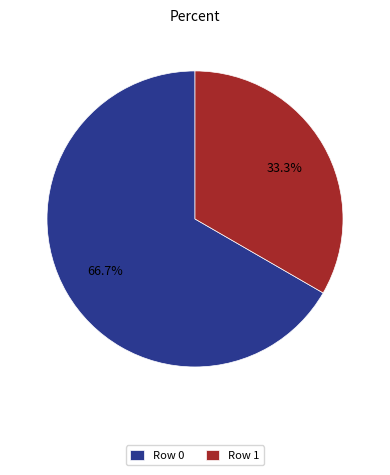

What is the total percentage of Row 0 and Row 1?

100.0%